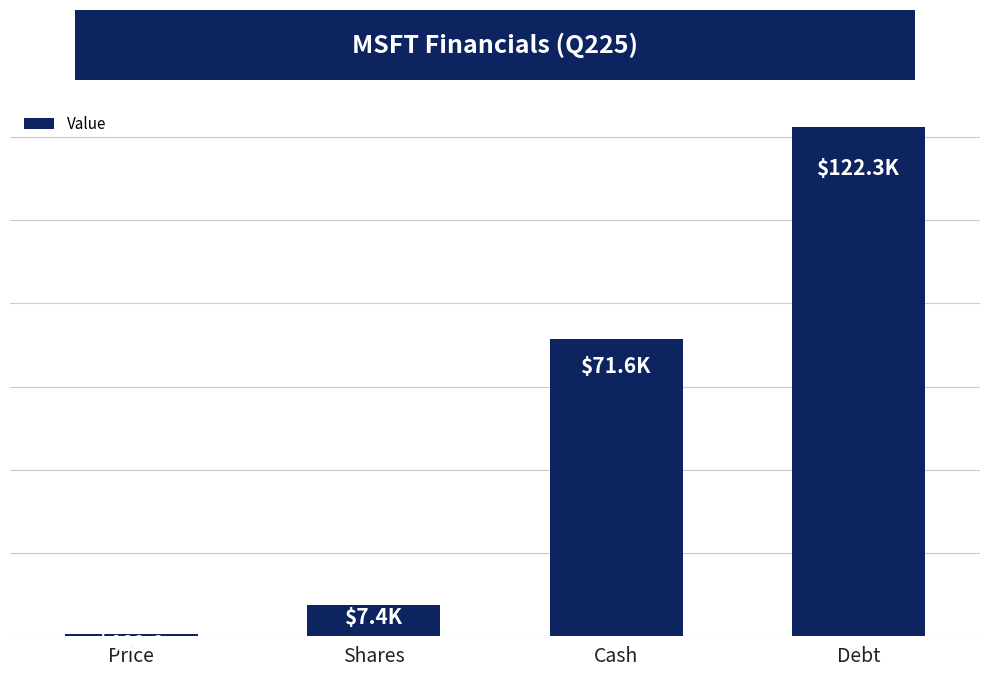

What is the difference between the maximum and minimum values?

121861.0